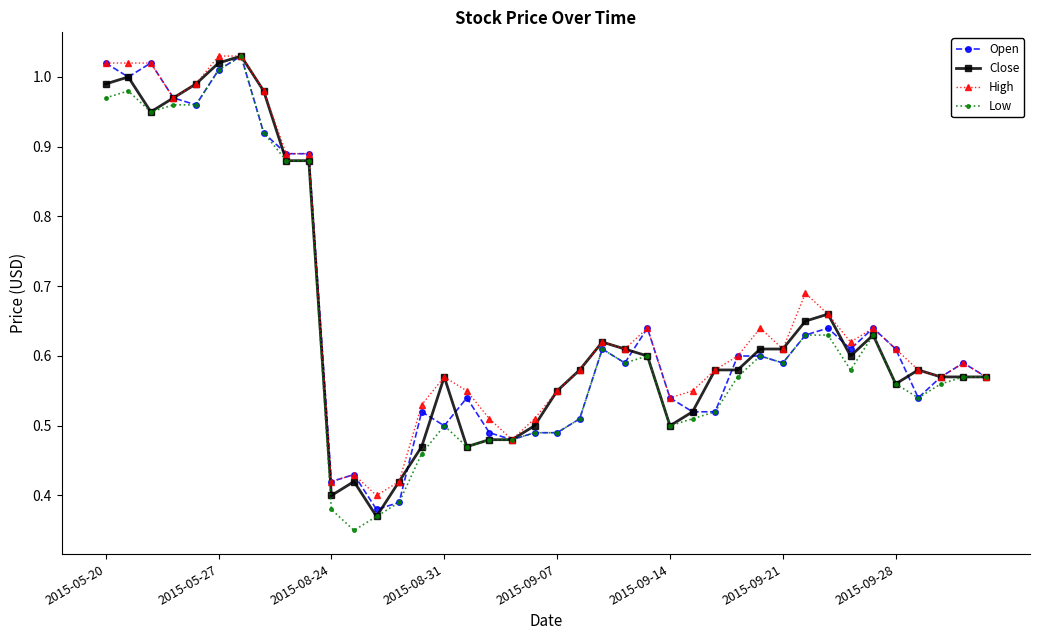

At how many categories does at least one series exceed 0?

40